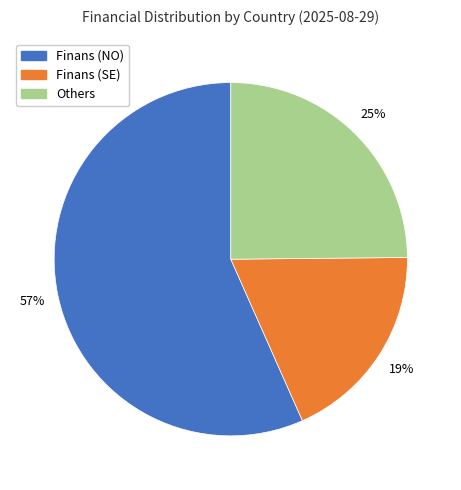

What percentage is the Finans (SE) slice, to the nearest percent?

19%